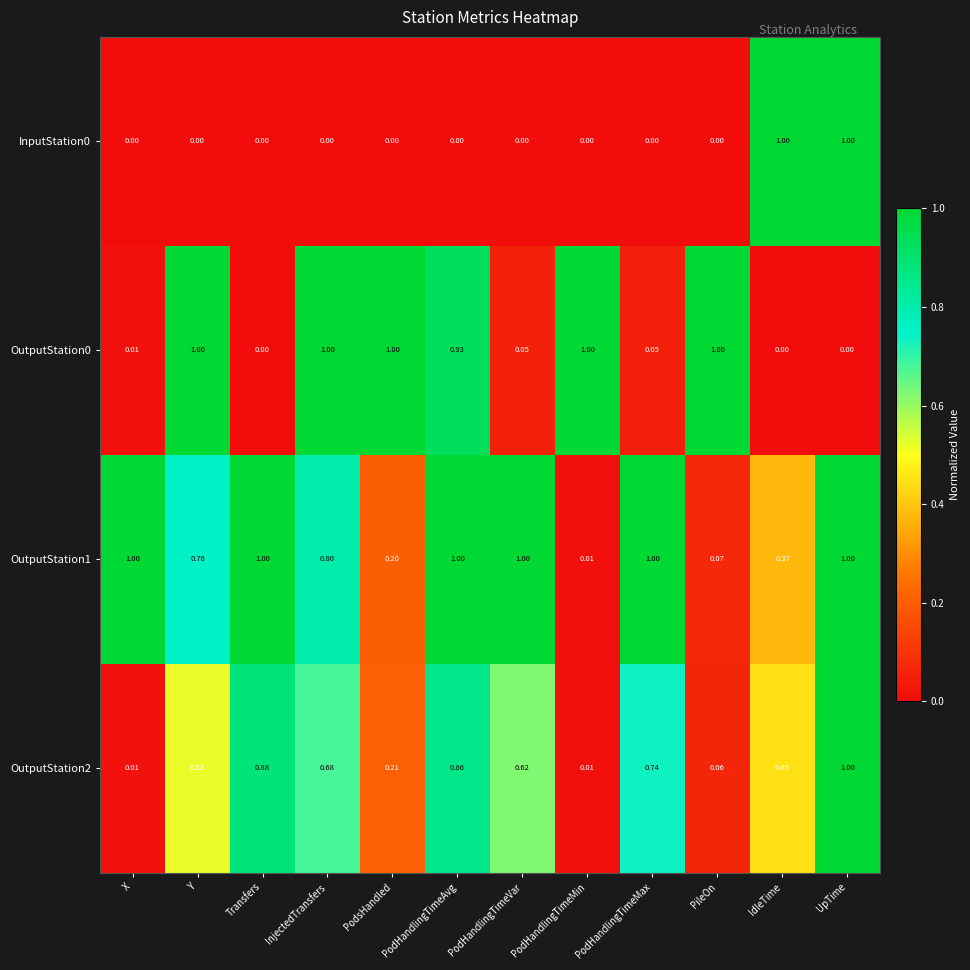

Is the value of InputStation0 at PileOn greater than the value of OutputStation0 at PodHandlingTimeAvg?

No